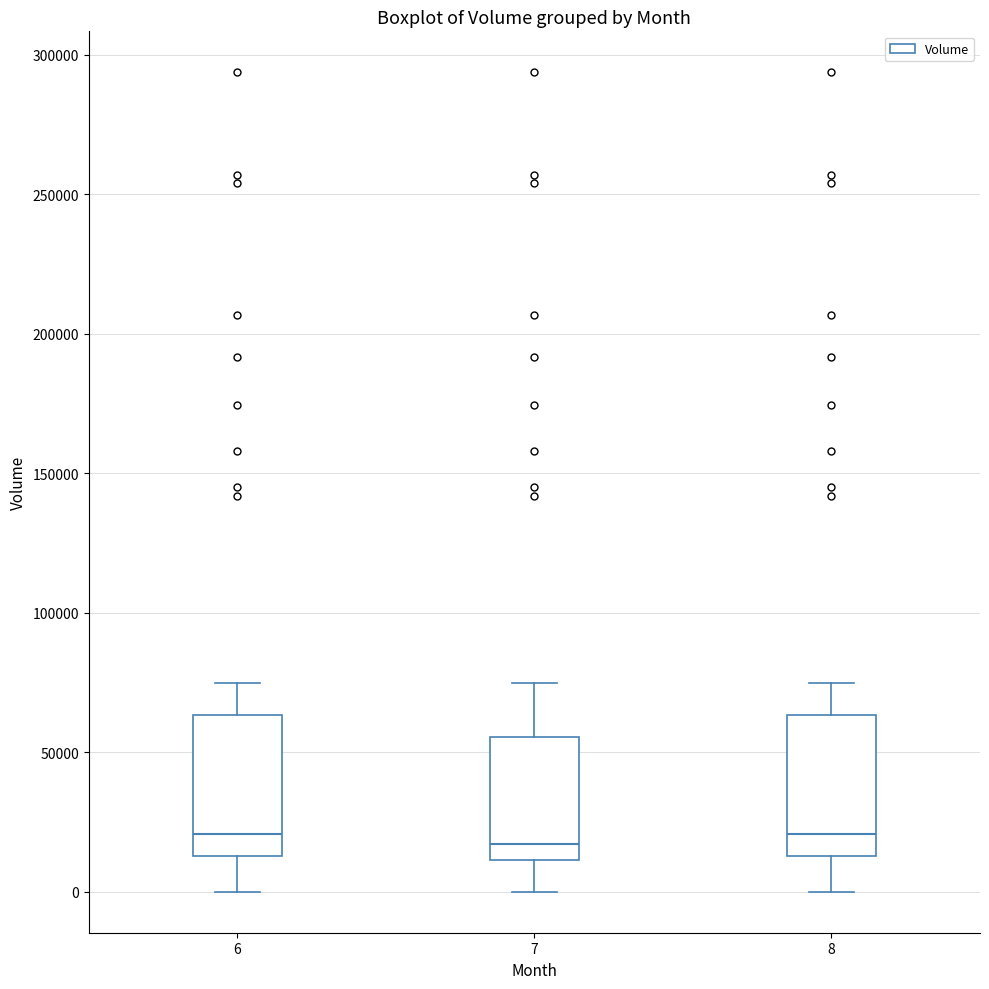

Reading left to right, read every box against the y-axis: the position of its median line, the range the box covers, and the ends of its whiskers. The values are not printed on the chart, so give them approximately, as read against the axis.

6: median 20000, box 15000 to 65000, whiskers 0 to 75000
7: median 15000, box 10000 to 55000, whiskers 0 to 75000
8: median 20000, box 15000 to 65000, whiskers 0 to 75000